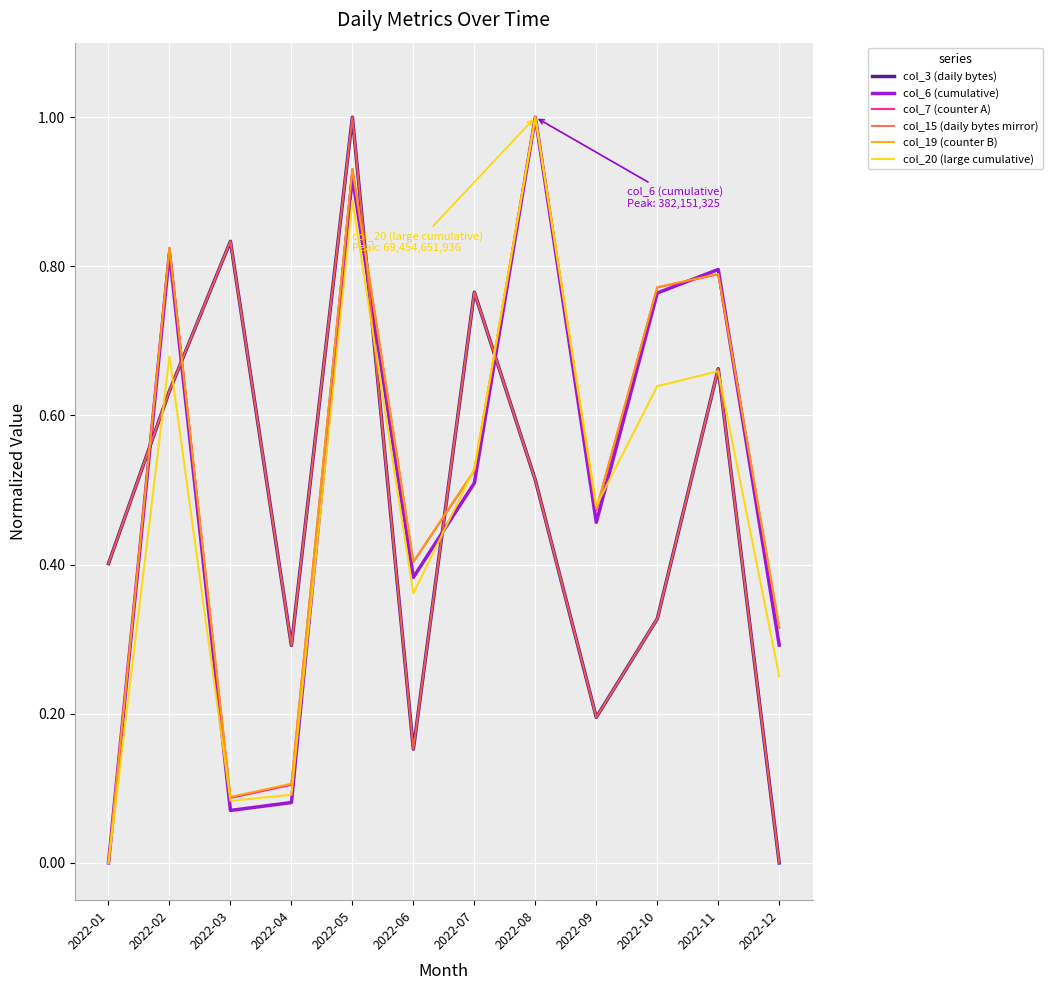

Which series changed the most between 2022-06 and 2022-11?

col_3 (daily bytes)